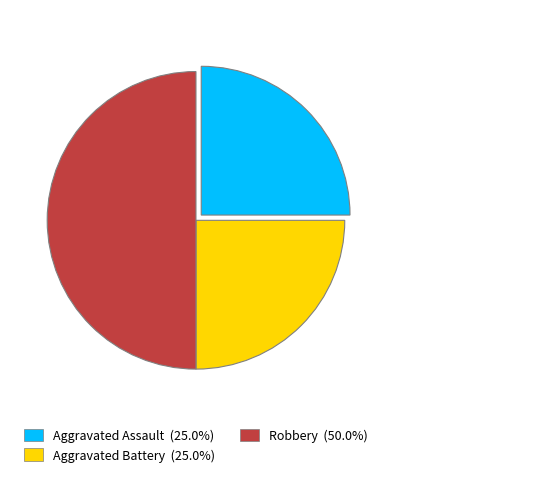

Is Aggravated Assault the majority of the pie?

No